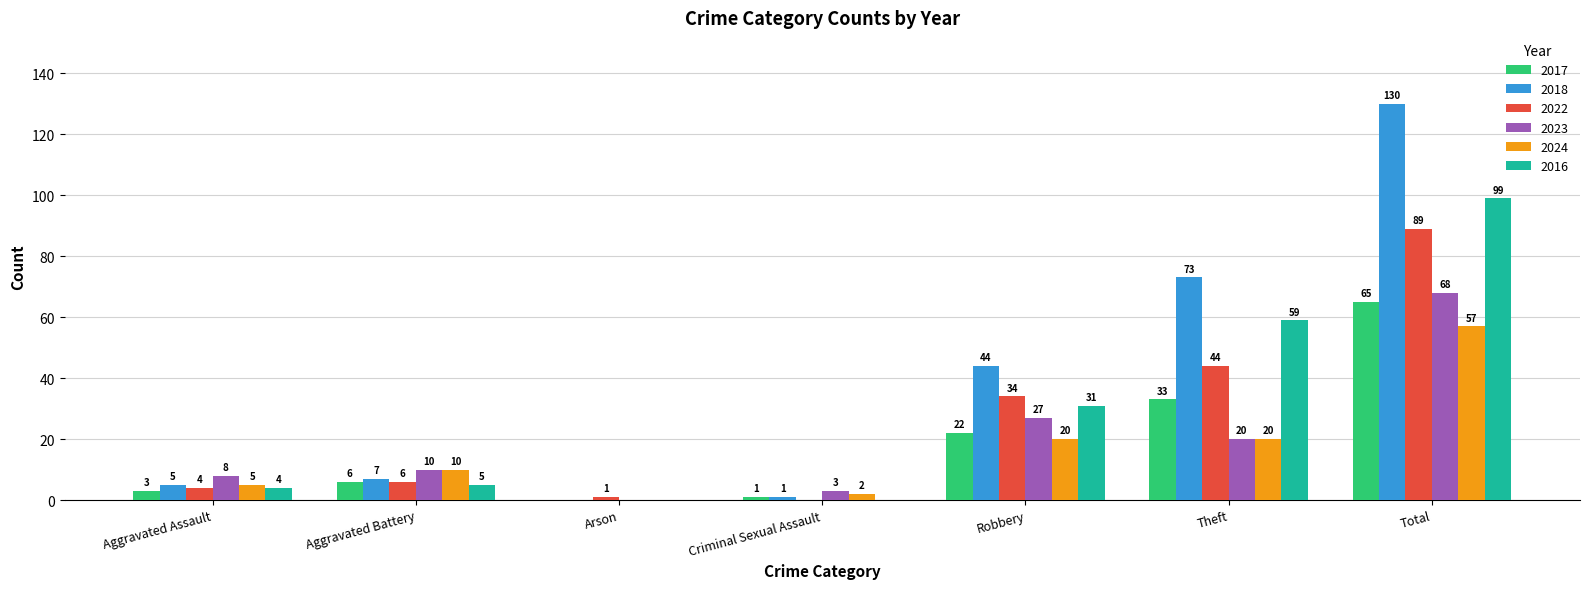

Read the 2018 value at Robbery, to the nearest 5.

45